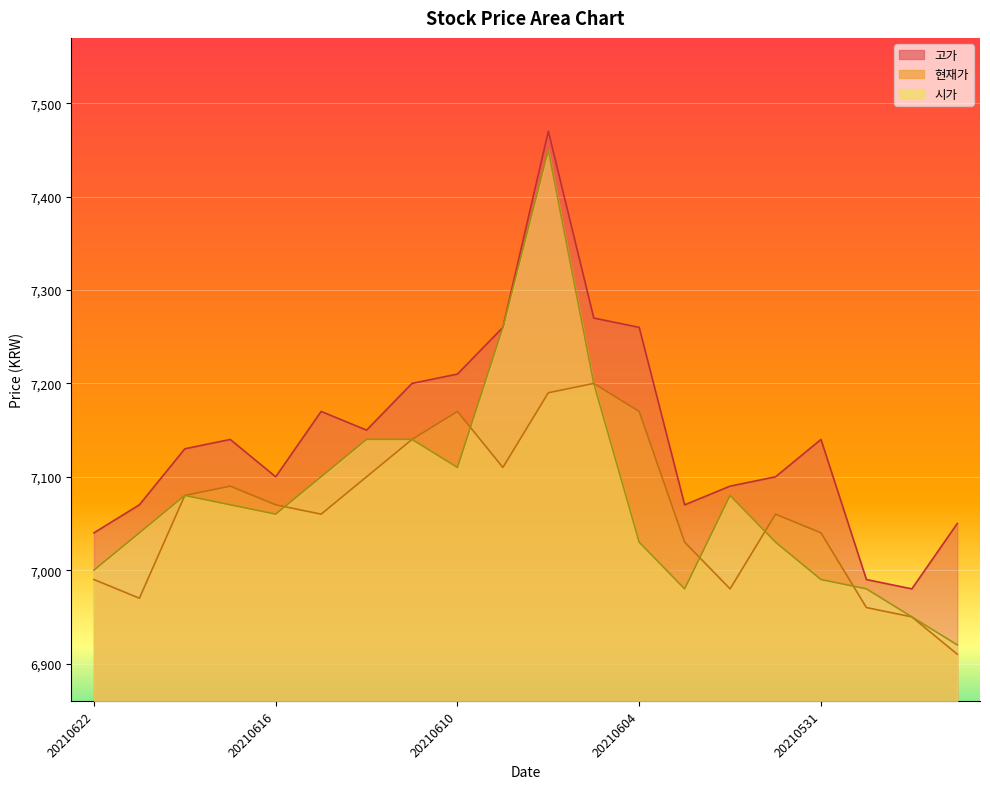

What is the value of the 현재가 point at the 11th from the left?

7190